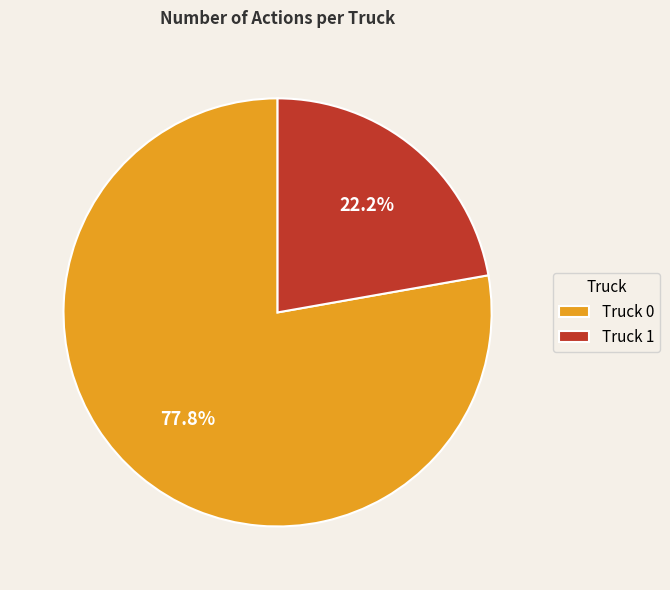

The Truck 1 slice represents 22% of the pie. True or false?

True